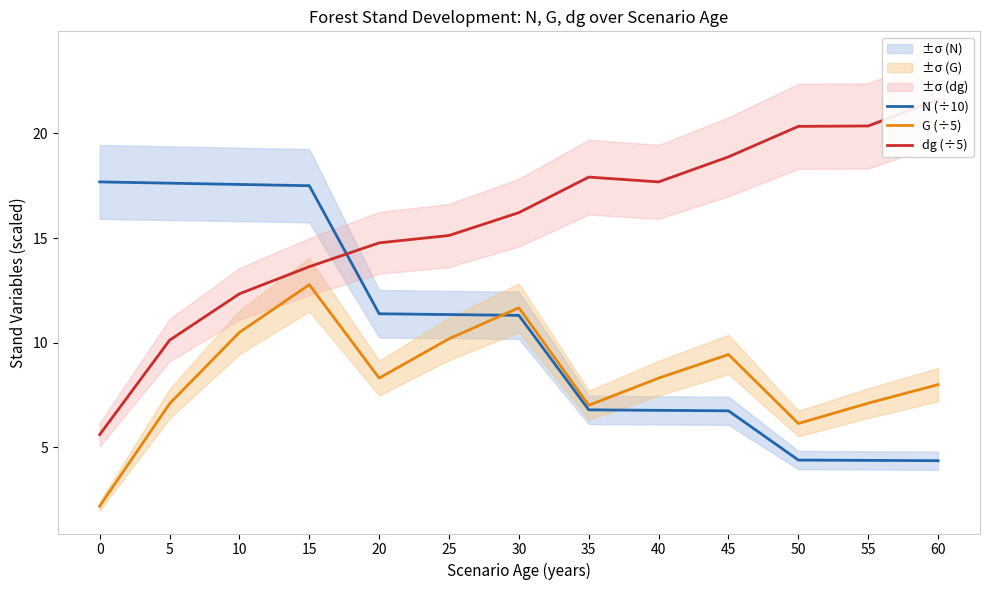

Which series has the widest spread of values?

dg (÷5)